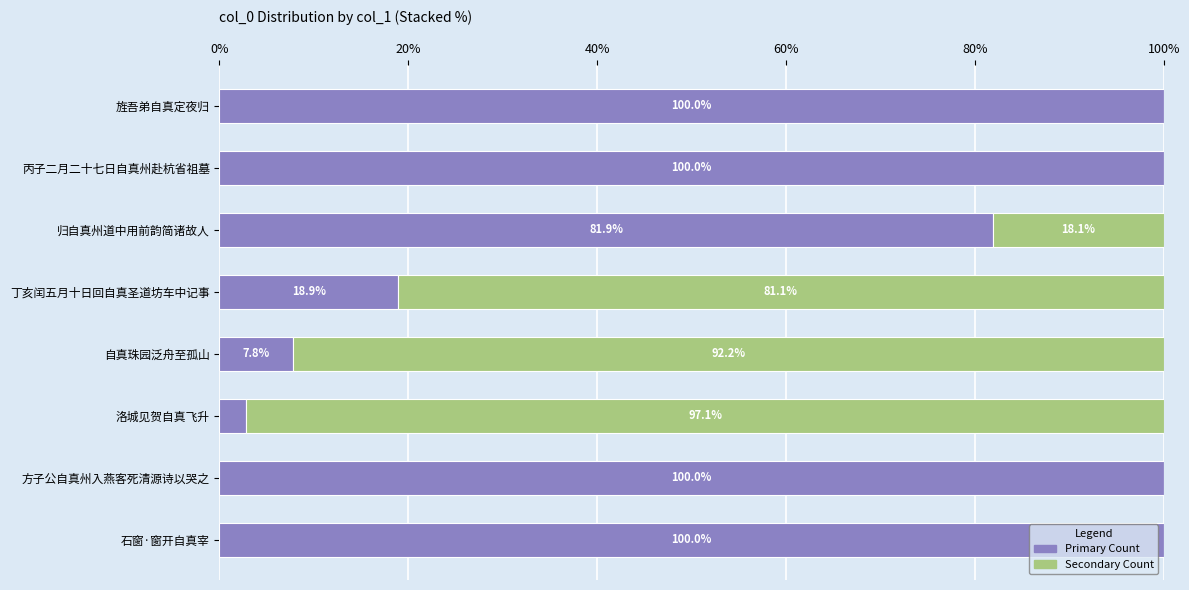

What is the total value across all series at 石窗·窗开自真宰?

100.0